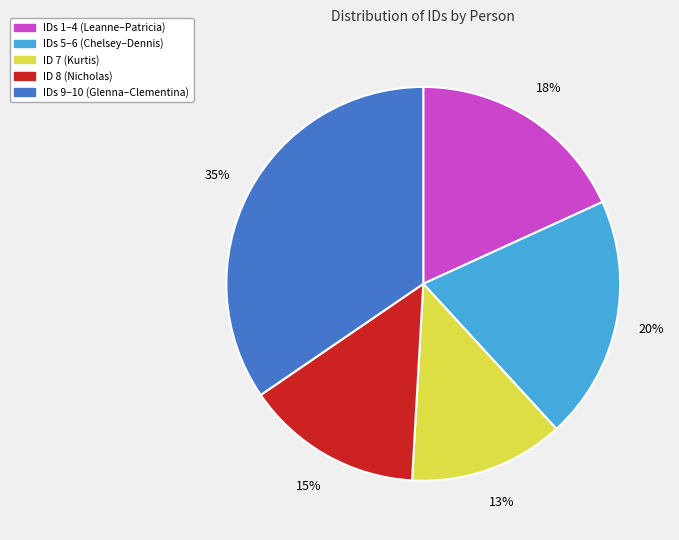

How many slices are in this pie chart?

5